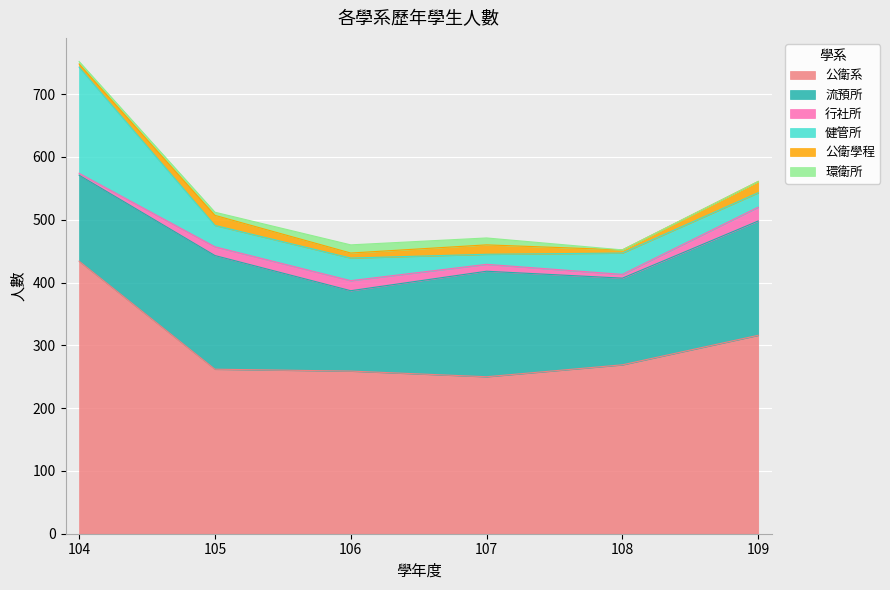

How many positive values does the 環衛所 series have?

4